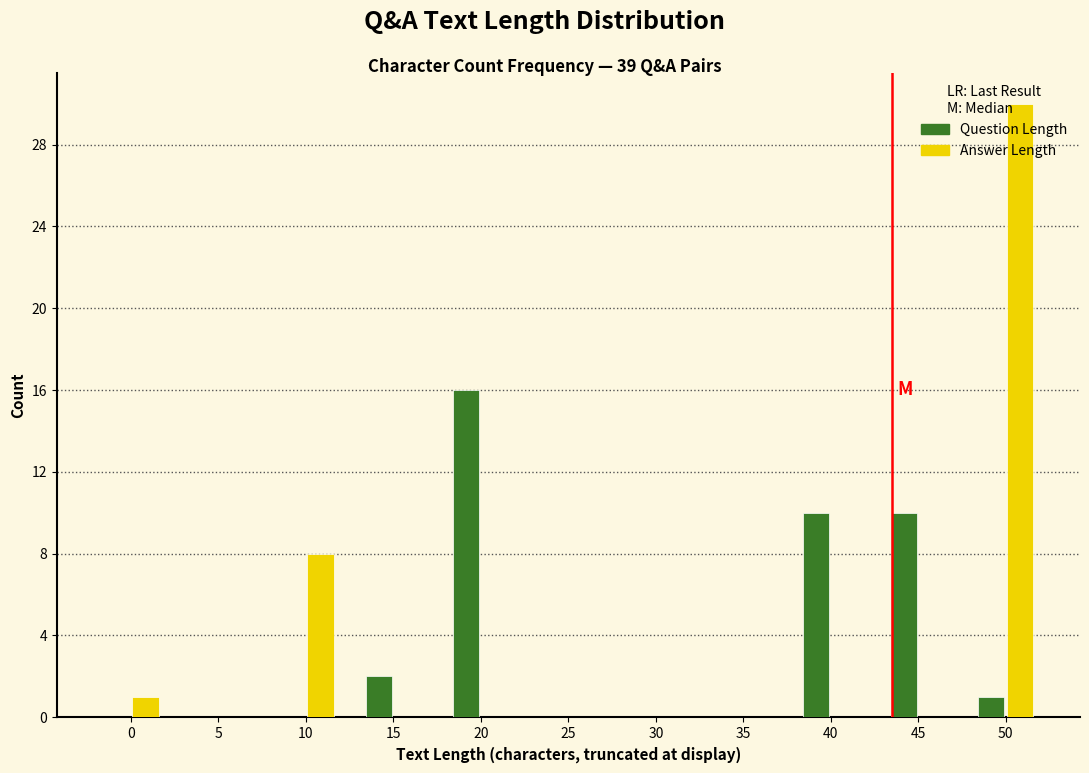

Where is Answer Length nearest to the value 15?

10